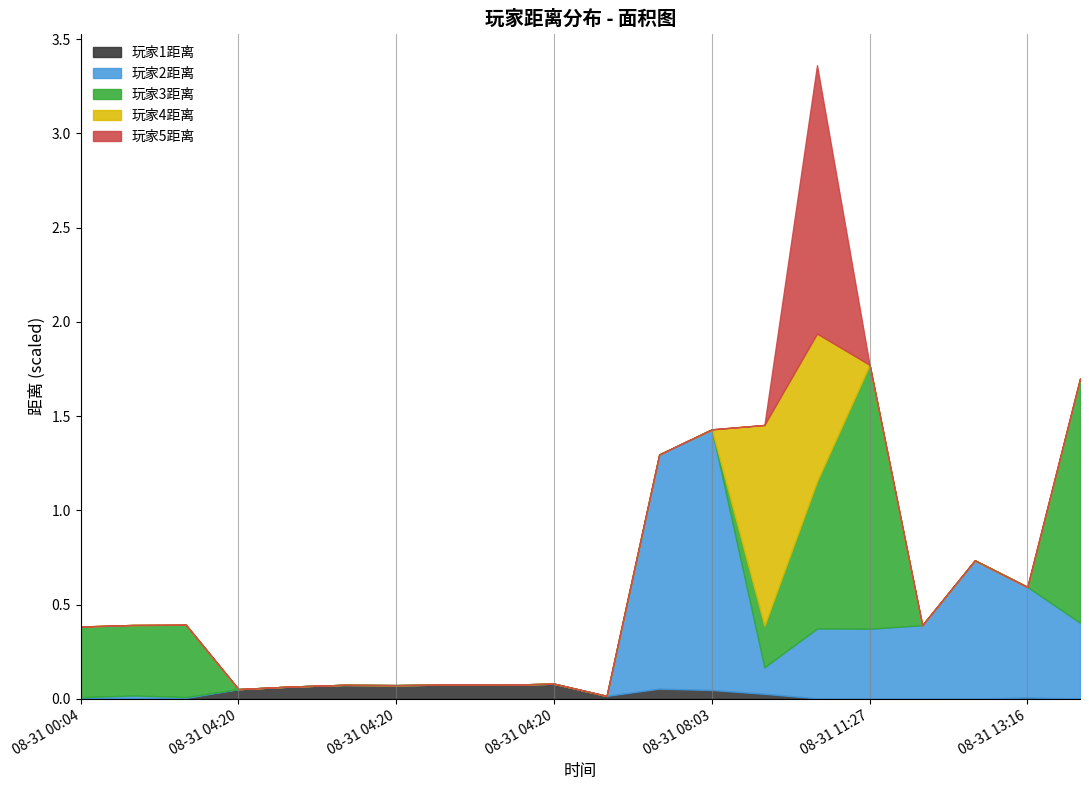

Between 08-31 04:20 and 08-31 11:27, which is larger?

08-31 04:20